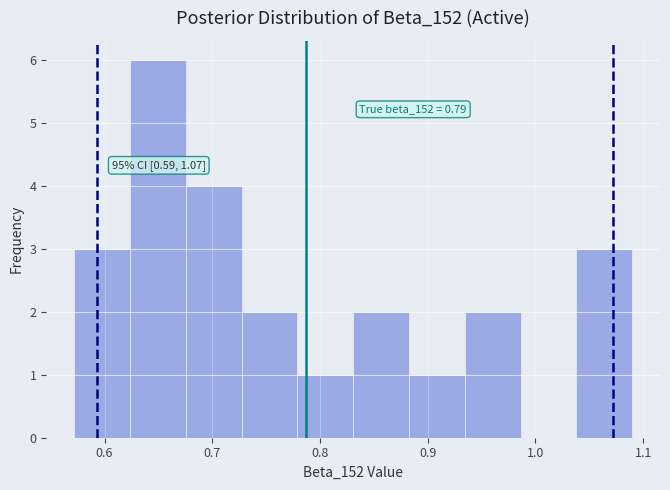

Over which range of the x-axis is the bar tallest?

0.62 to 0.68